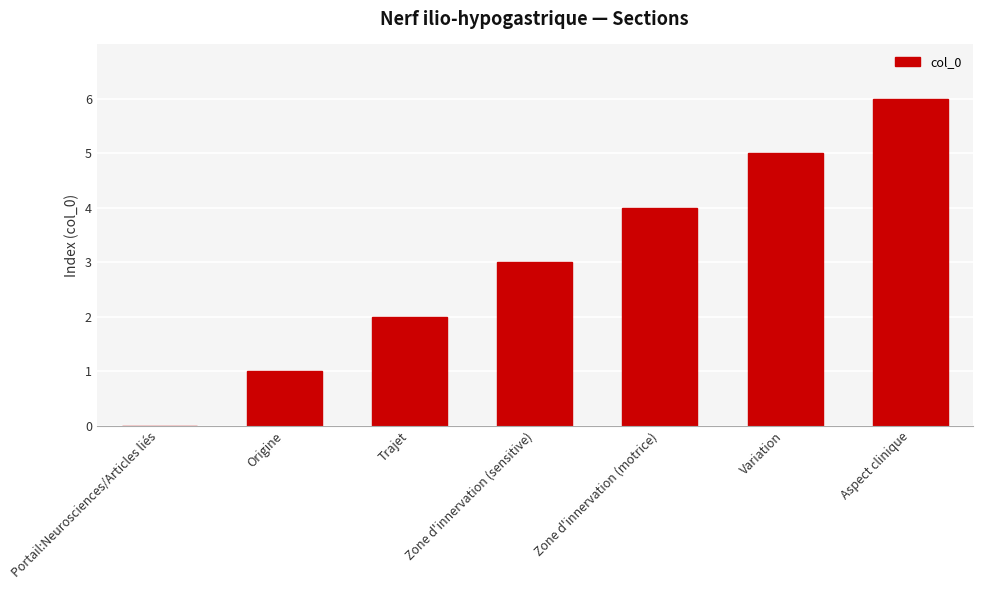

Reading right to left, extract all data points from this chart.

Aspect clinique=6	Variation=5	Zone d'innervation (motrice)=4	Zone d'innervation (sensitive)=3	Trajet=2	Origine=1	Portail:Neurosciences/Articles liés=0